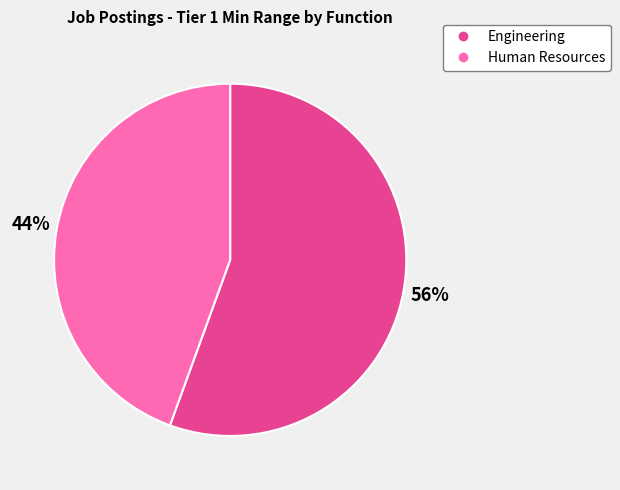

To the nearest percent, what is the combined percentage of Engineering and Human Resources?

100%